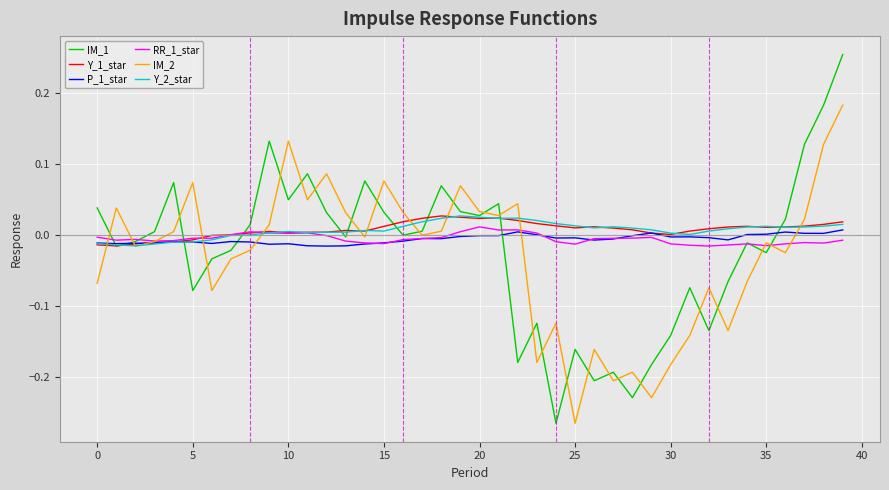

What is the sum of all IM_1 values?

-0.8